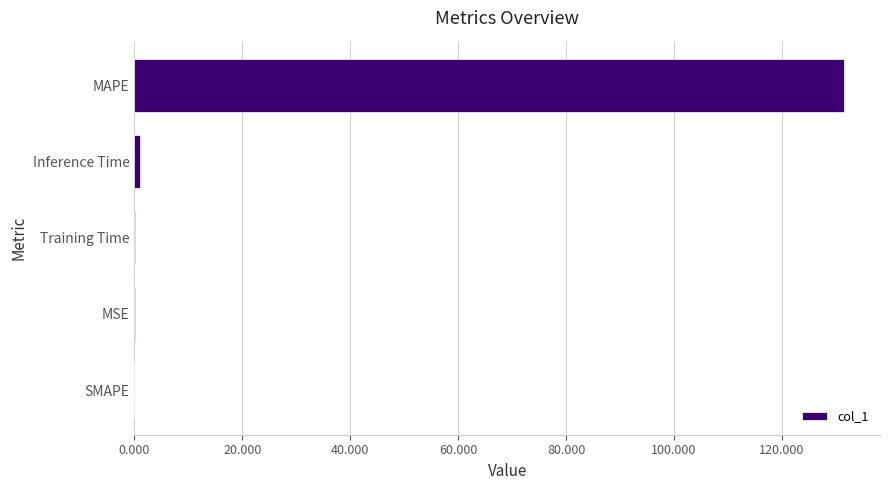

At which category does the chart reach its peak across all series?

MAPE